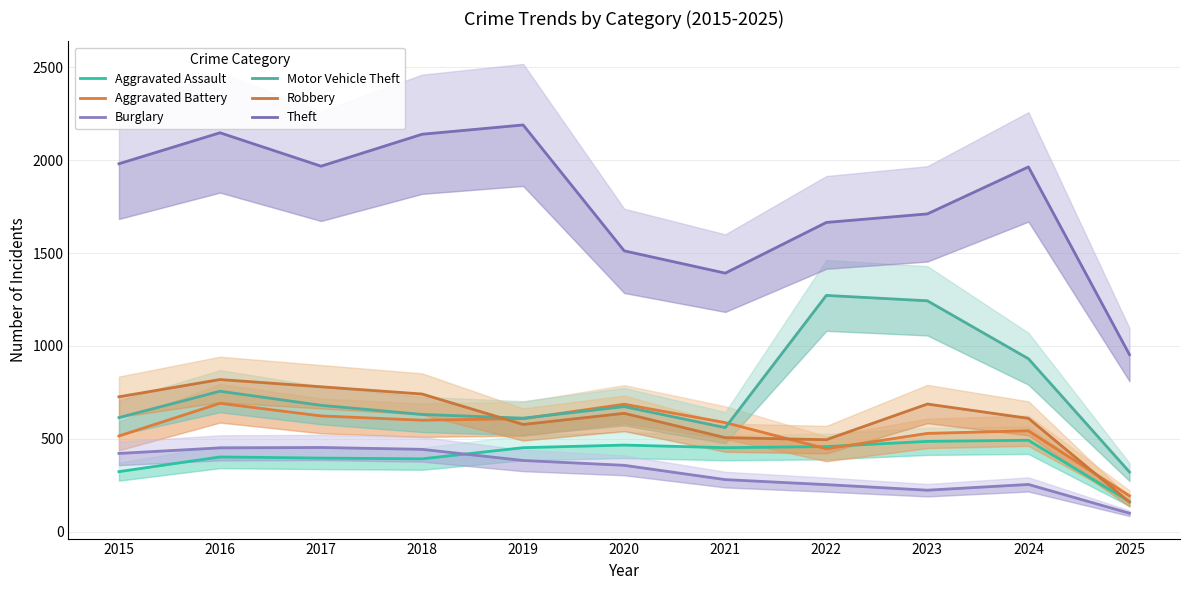

True or false: Aggravated Battery and Aggravated Assault intersect in this chart.

True